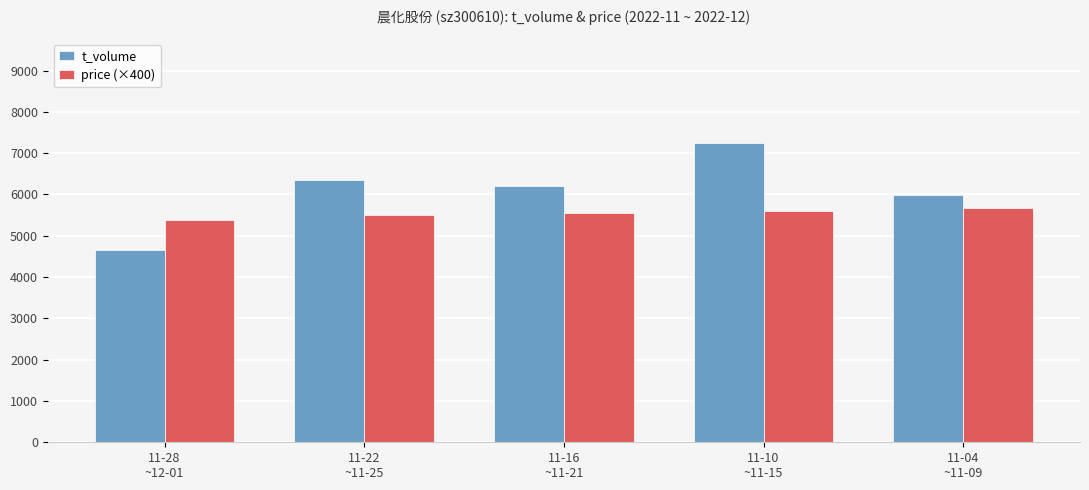

How many categories are shown in the chart?

5